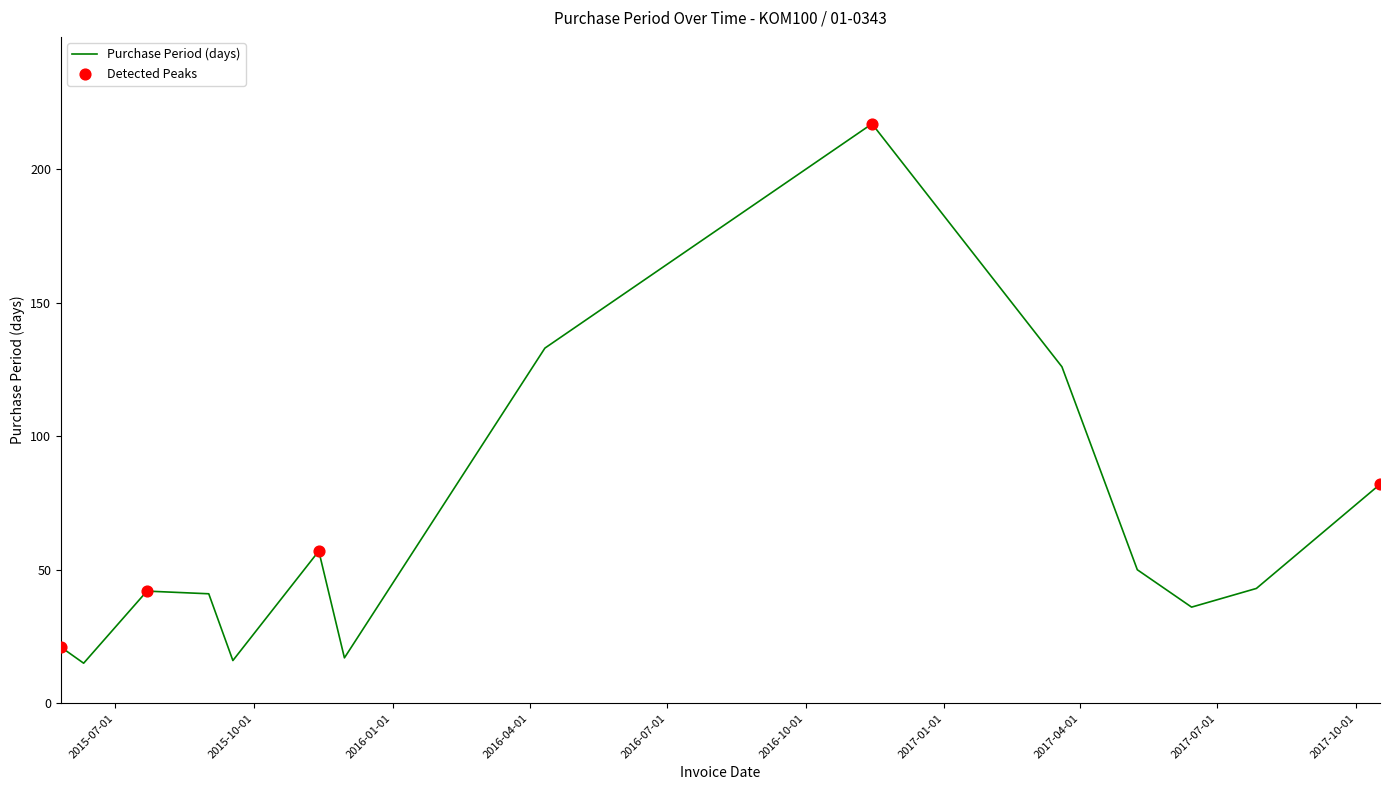

What is the greatest value displayed?

217